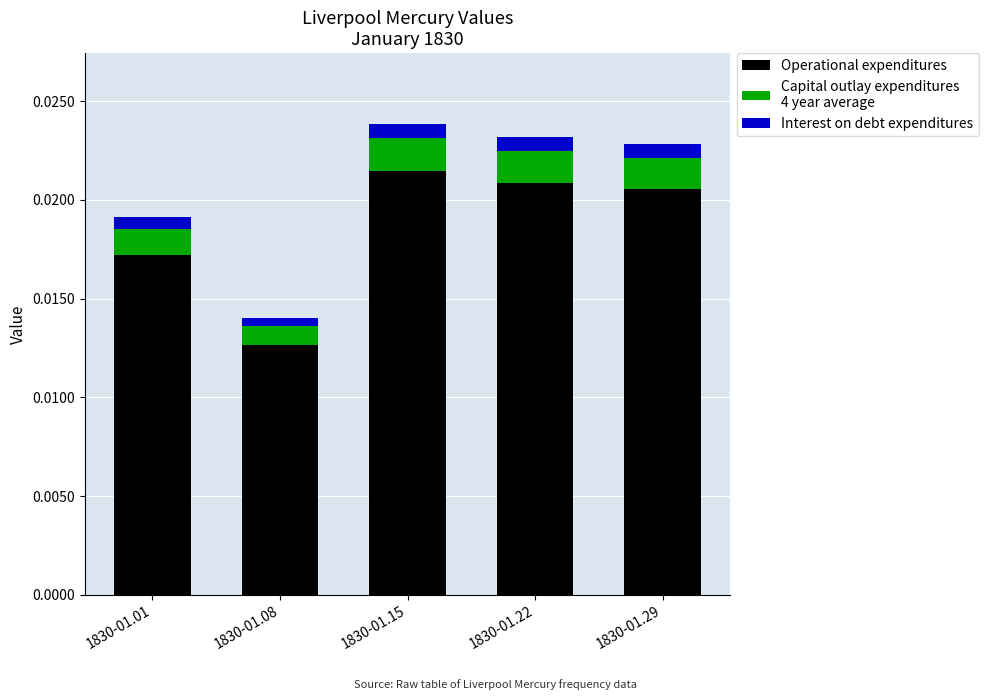

Does the chart contain stacked bars?

Yes